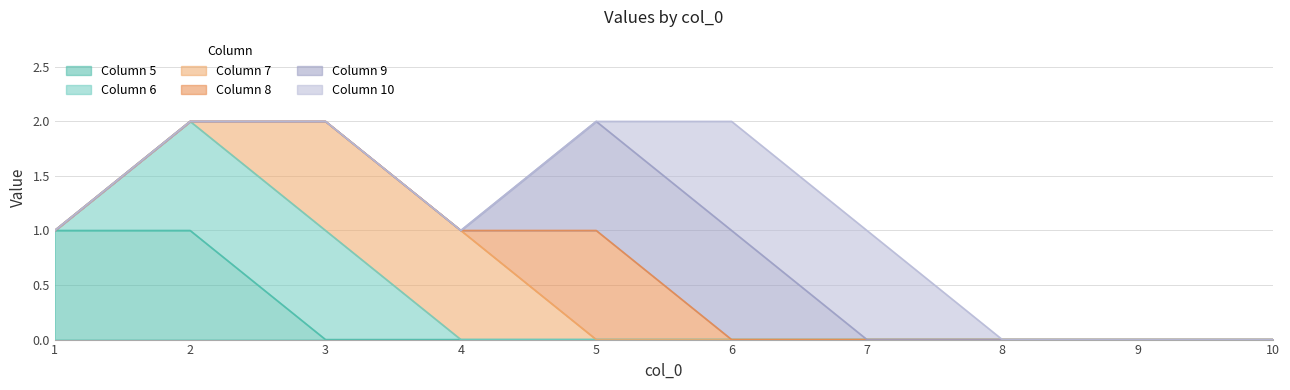

Count the 7 values in the range 0 to 1.

10